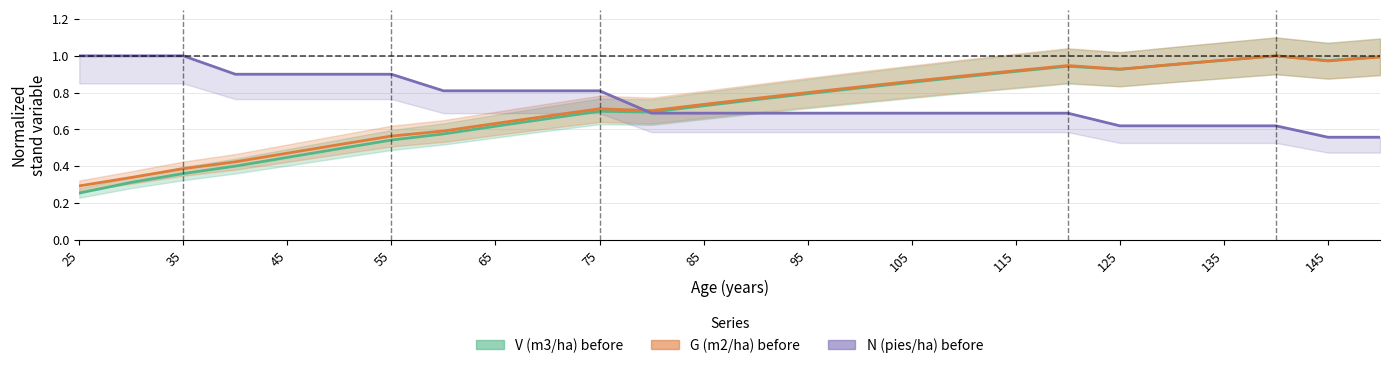

The V (m3/ha) before series shows 0.5 at 105. True or false?

False